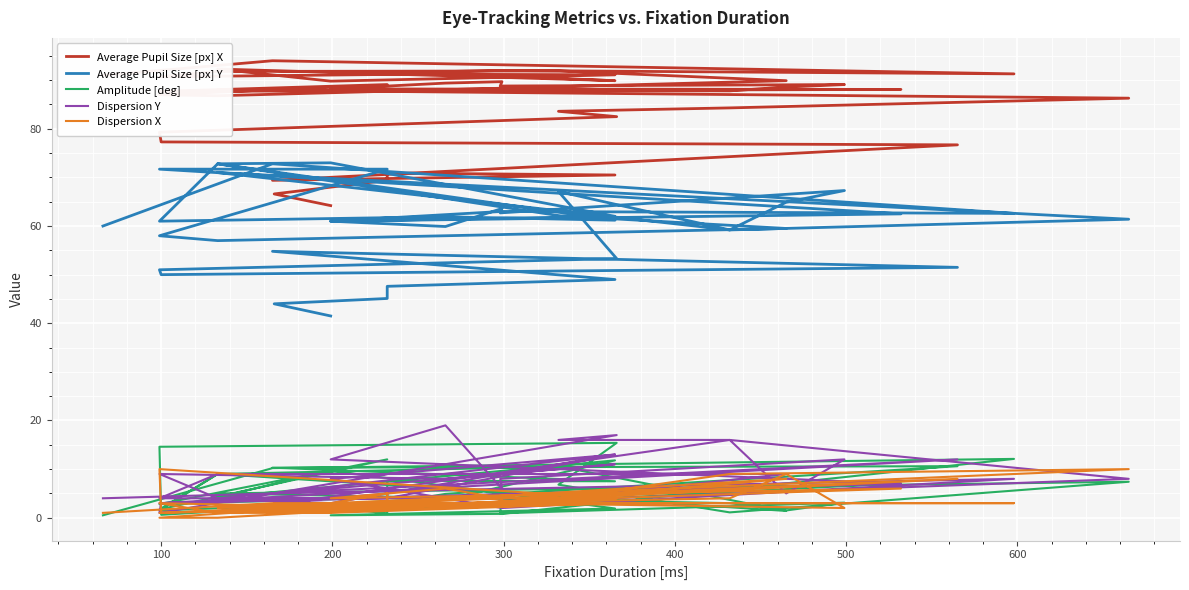

True or false: Dispersion X has more than 1 interior local peaks.

True